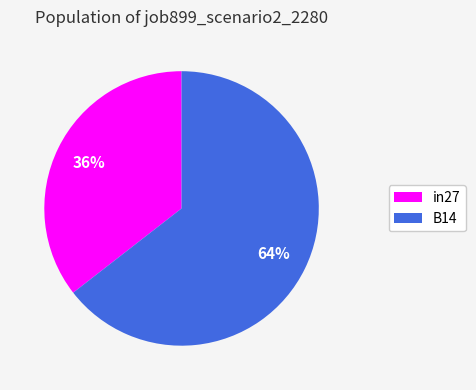

What is the smallest slice in the pie chart?

in27